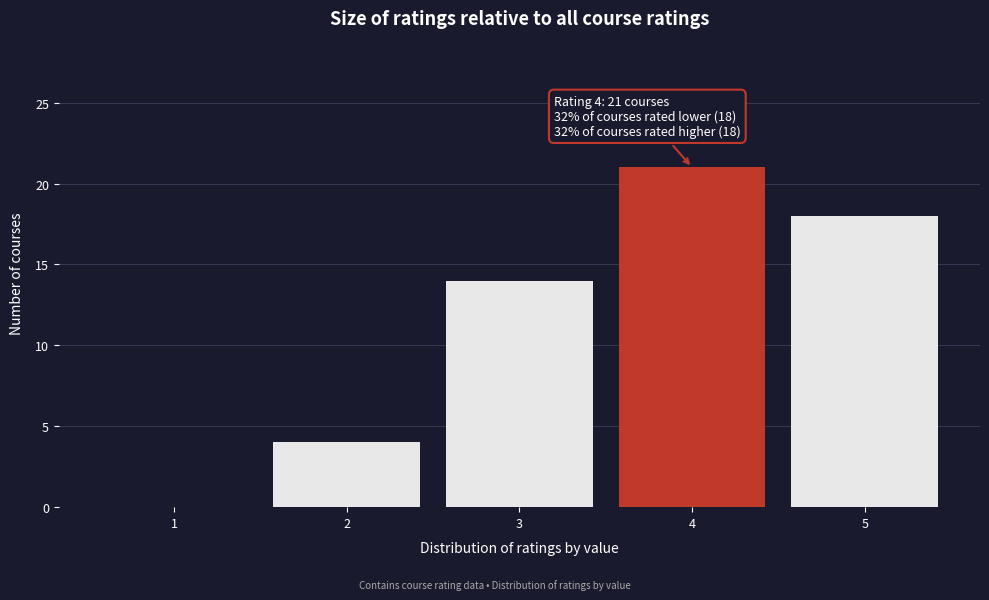

Over which range of the x-axis is the bar tallest?

3.5 to 4.5